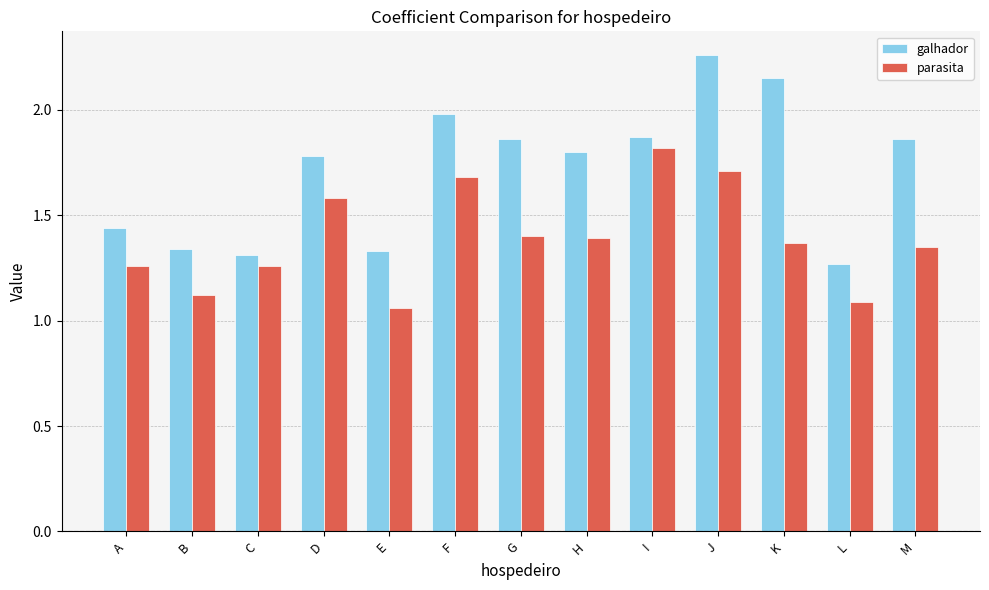

At which label is galhador closest to 1?

L